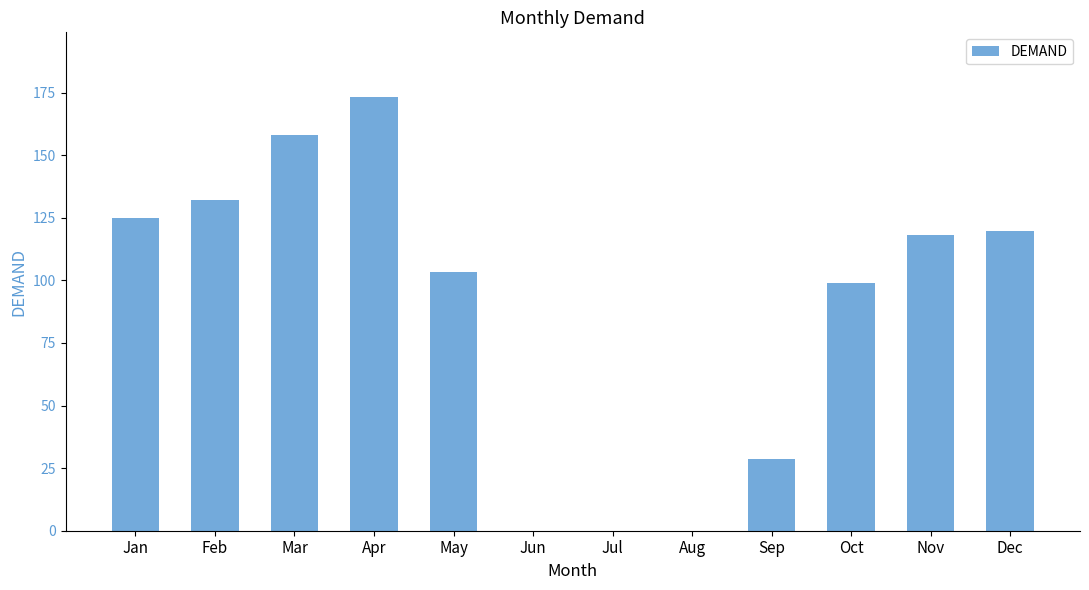

What is the sum of the values at Jan and Aug?

125.0